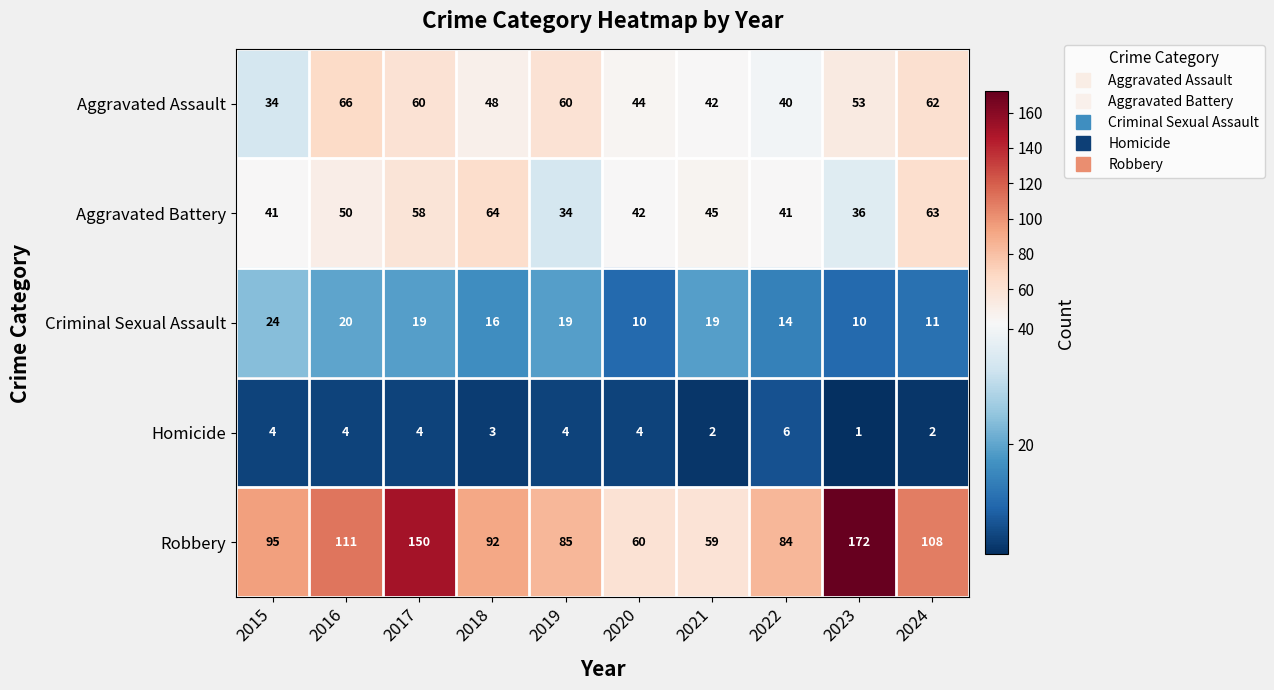

What is the spread (max minus min) of values at 2015?

91